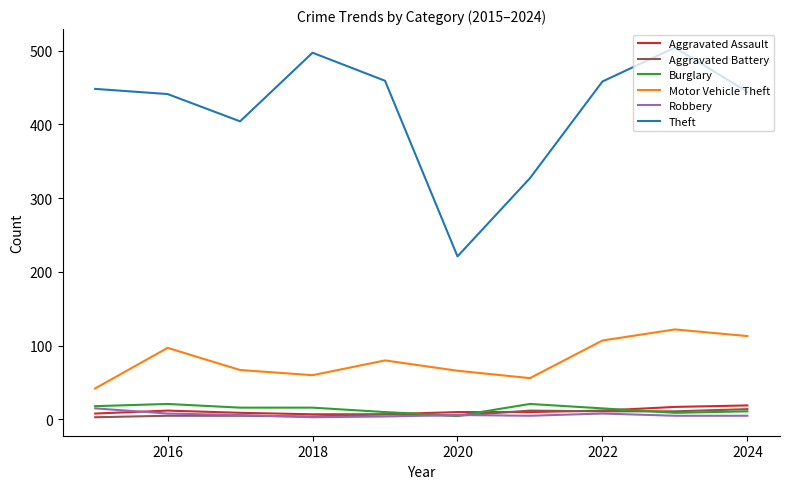

Which series has the largest total across all categories?

Theft